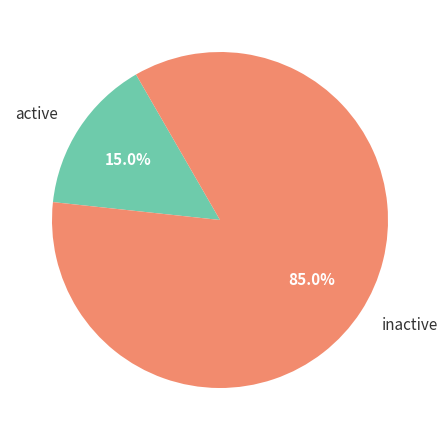

Rank the categories by value from highest to lowest.

inactive, active